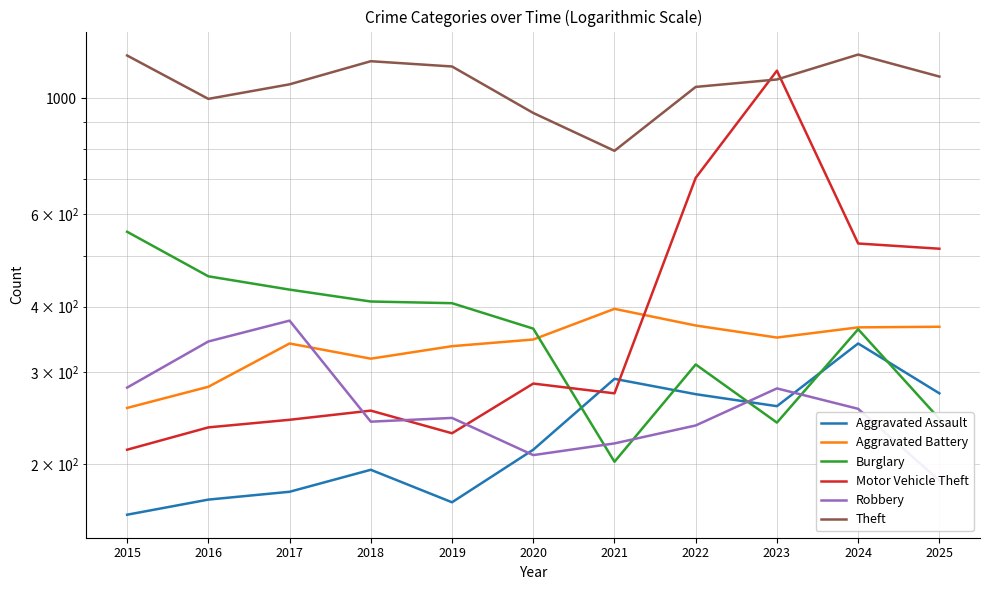

In Aggravated Assault, how many points are lower than both neighbors (excluding endpoints)?

2